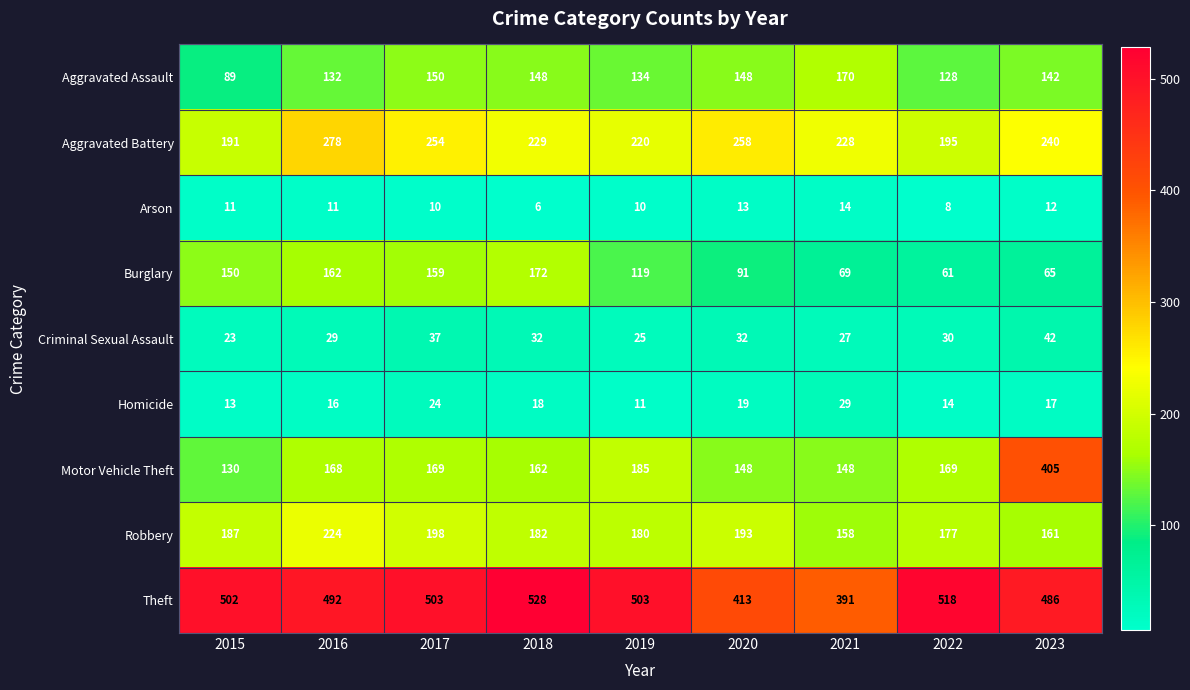

At how many categories does at least one series exceed 138?

9